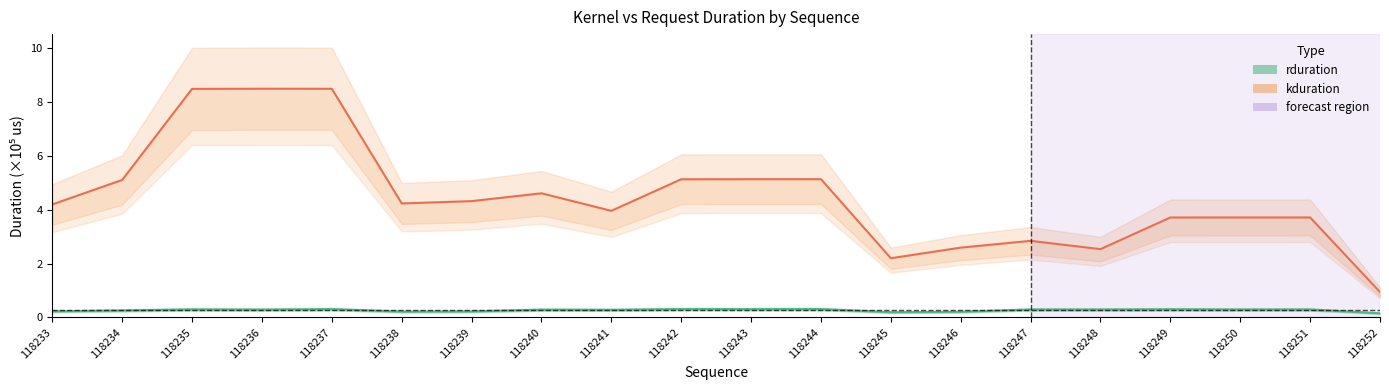

The value of rduration at 118240 is 0.2. True or false?

False